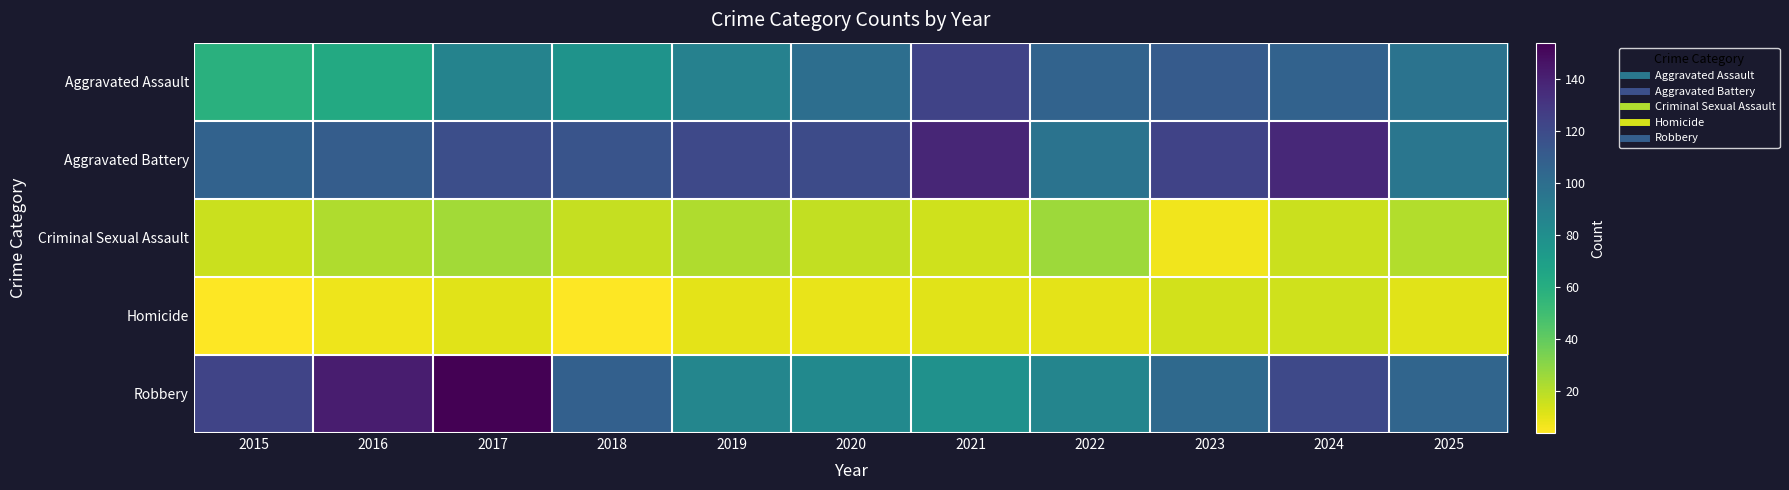

What is the total value across all series at 2019?

326